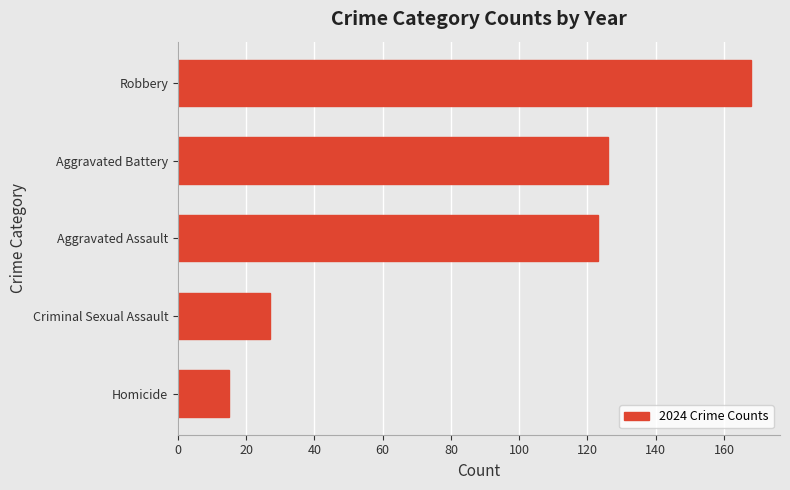

The chart shows a value of 33 at Aggravated Battery. True or false?

False